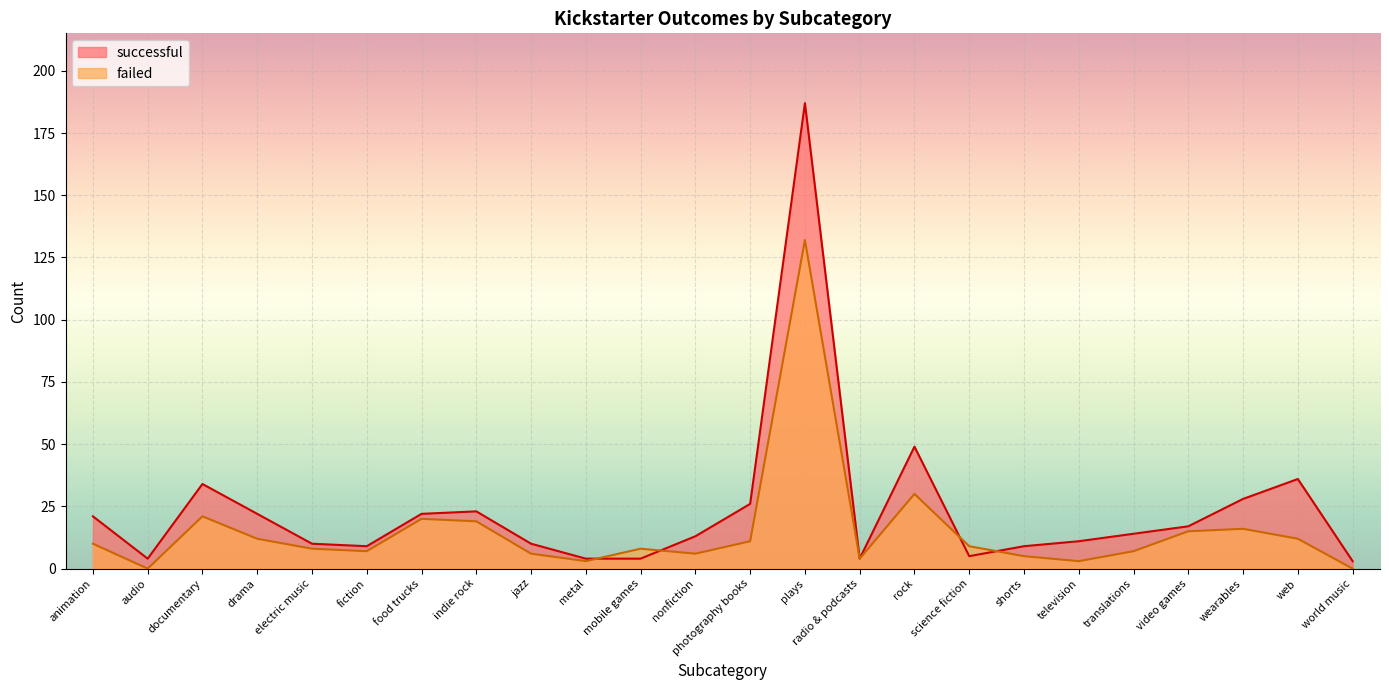

What is the label of the 16th point from the left?

rock